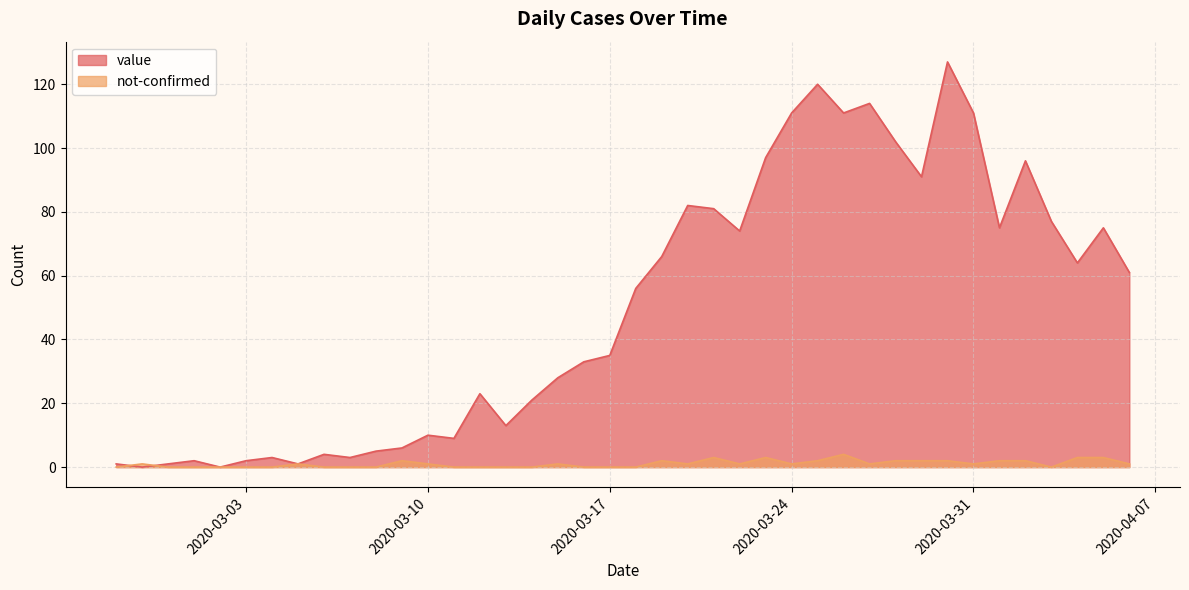

Which has a higher value, 2020-04-03 or 2020-03-28?

2020-03-28